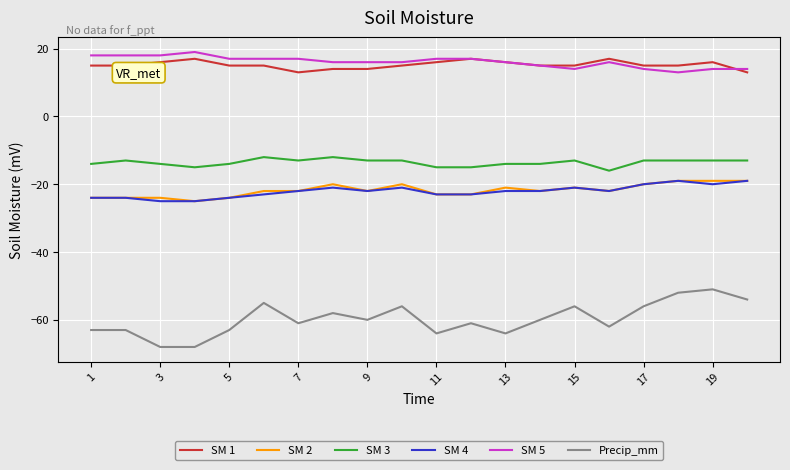

What is the maximum value shown in the chart?

19